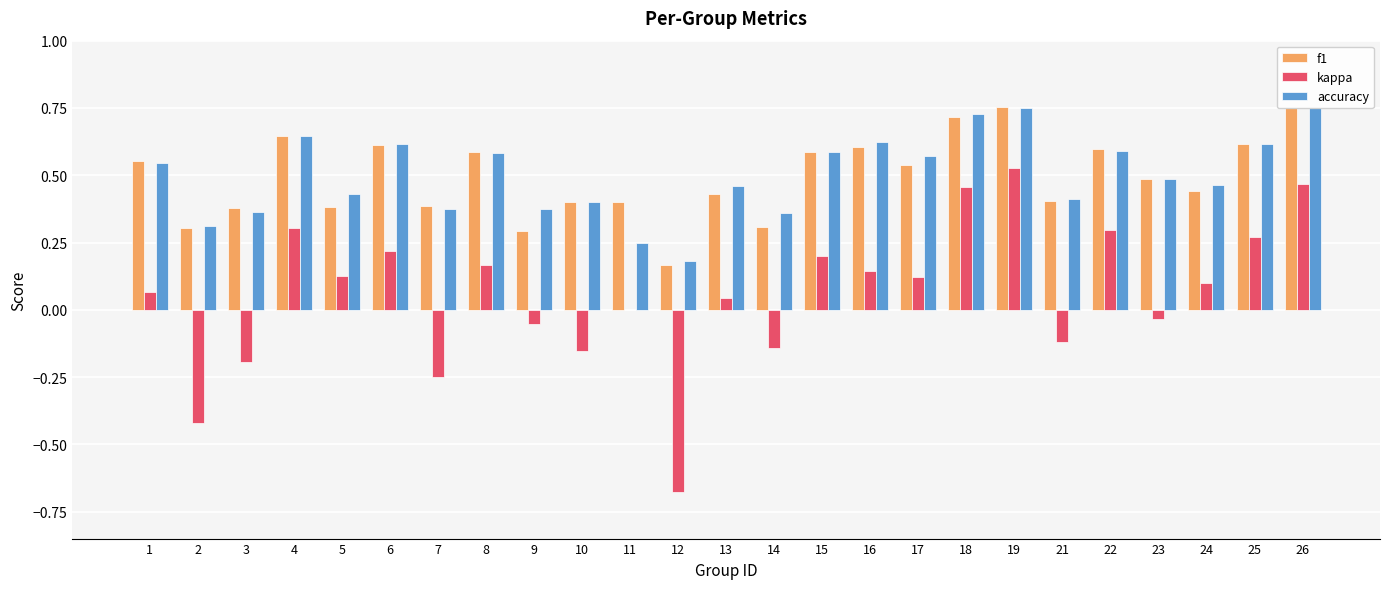

Reading left to right, list all the values displayed in this chart.

f1: 1=0.6	2=0.3	3=0.4	4=0.6	5=0.4	6=0.6	7=0.4	8=0.6	9=0.3	10=0.4	11=0.4	12=0.2	13=0.4	14=0.3	15=0.6	16=0.6	17=0.5	18=0.7	19=0.8	21=0.4	22=0.6	23=0.5	24=0.4	25=0.6	26=0.8
kappa: 1=0.1	2=-0.4	3=-0.2	4=0.3	5=0.1	6=0.2	7=-0.2	8=0.2	9=-0.1	10=-0.2	11=0.0	12=-0.7	13=0.0	14=-0.1	15=0.2	16=0.1	17=0.1	18=0.5	19=0.5	21=-0.1	22=0.3	23=-0.0	24=0.1	25=0.3	26=0.5
accuracy: 1=0.5	2=0.3	3=0.4	4=0.6	5=0.4	6=0.6	7=0.4	8=0.6	9=0.4	10=0.4	11=0.2	12=0.2	13=0.5	14=0.4	15=0.6	16=0.6	17=0.6	18=0.7	19=0.8	21=0.4	22=0.6	23=0.5	24=0.5	25=0.6	26=0.8